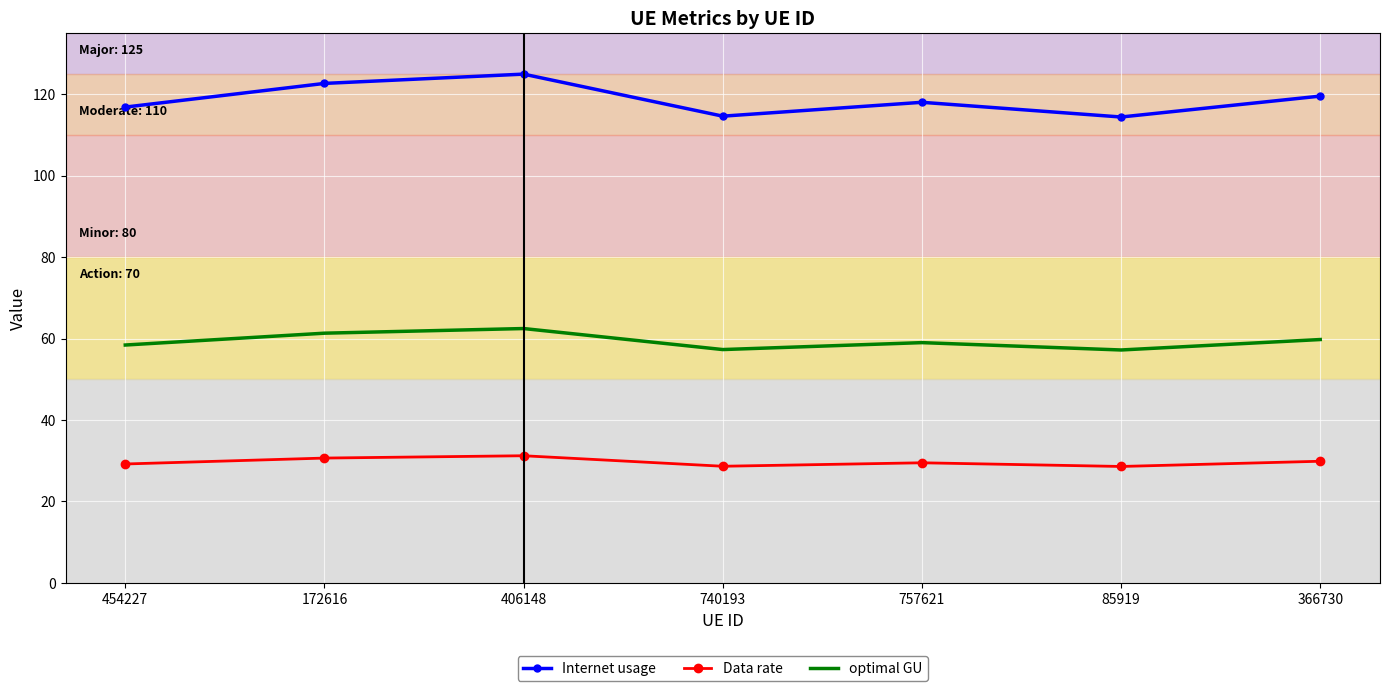

What is the smallest value displayed?

28.6